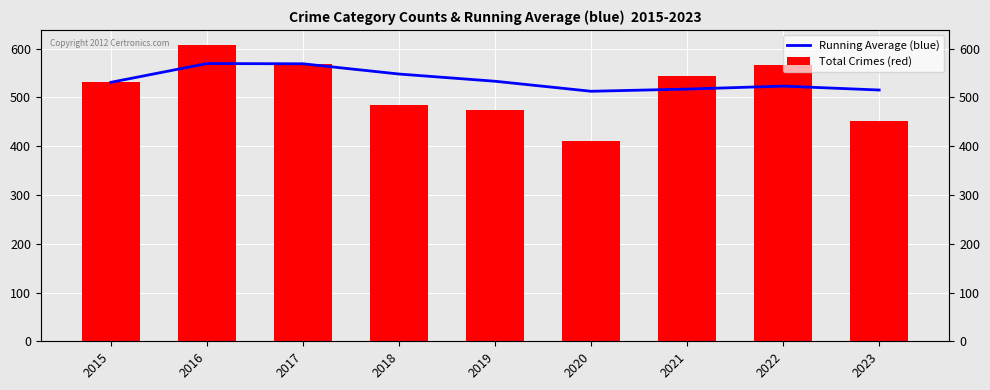

How many groups of bars are there?

9